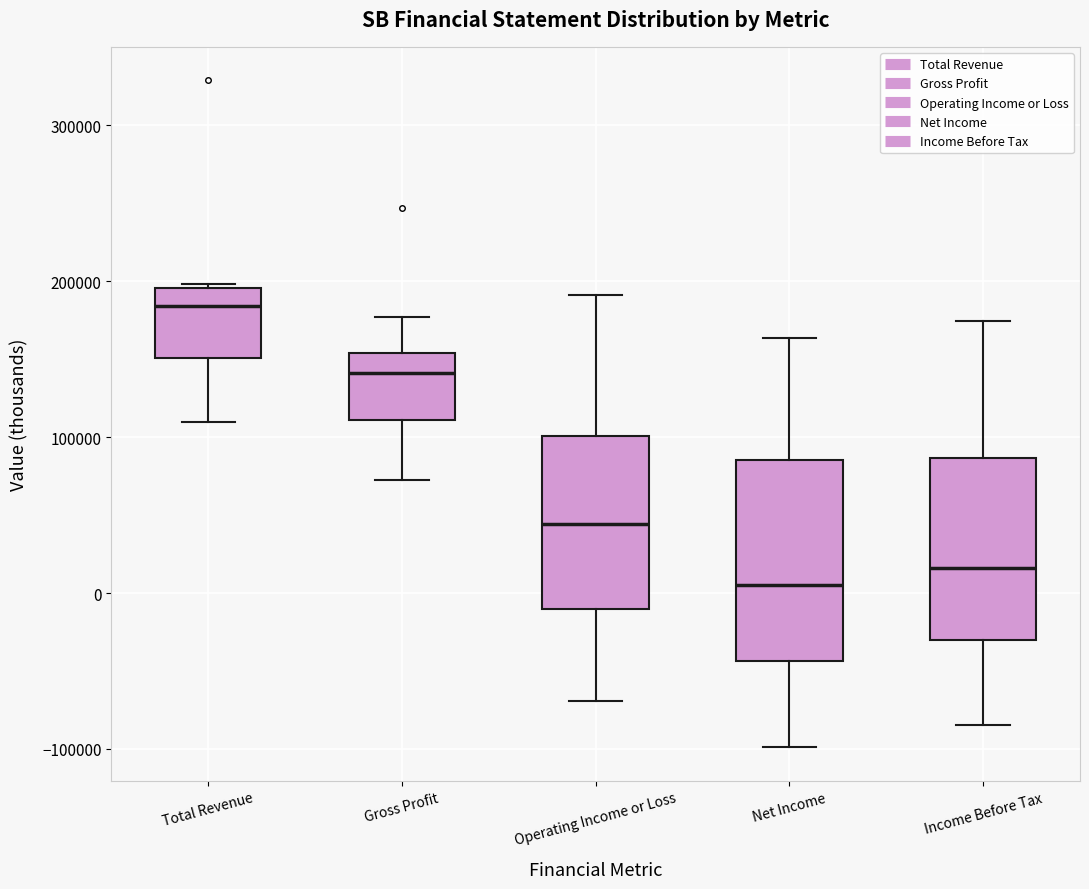

Comparing the boxes themselves (not the whiskers), which one is the tallest?

Net Income